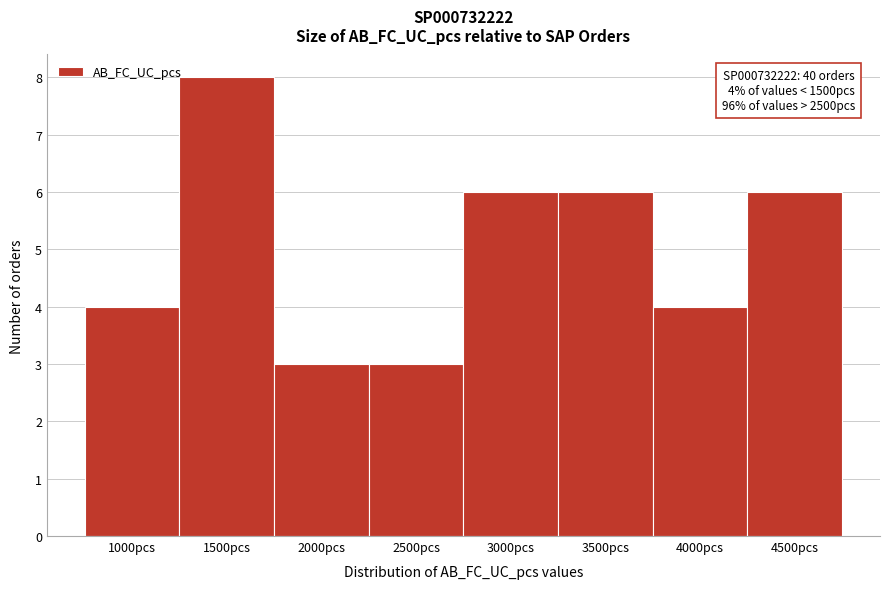

Reading left to right, transcribe all the data shown in this chart.

1000pcs=4	1500pcs=8	2000pcs=3	2500pcs=3	3000pcs=6	3500pcs=6	4000pcs=4	4500pcs=6